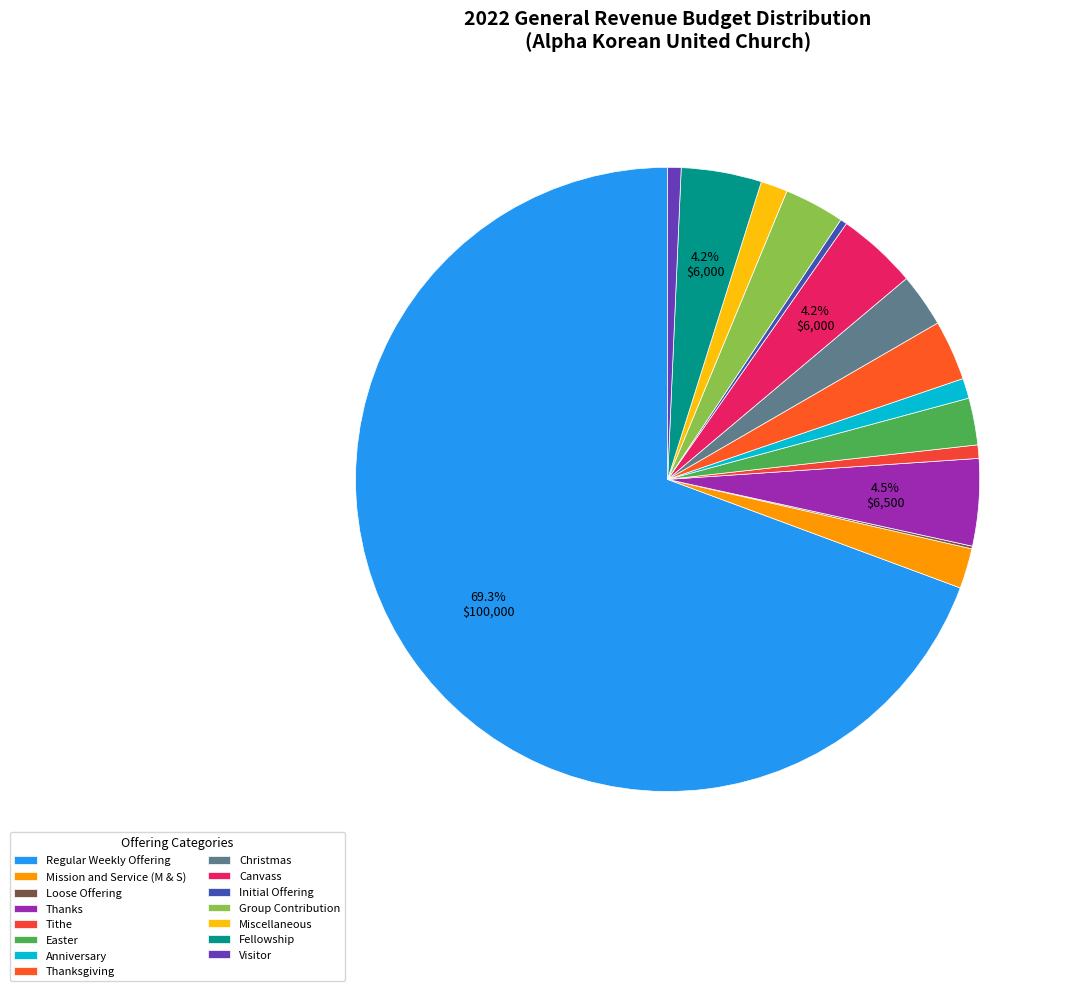

What percentage is NOT represented by Visitor?

99.3%